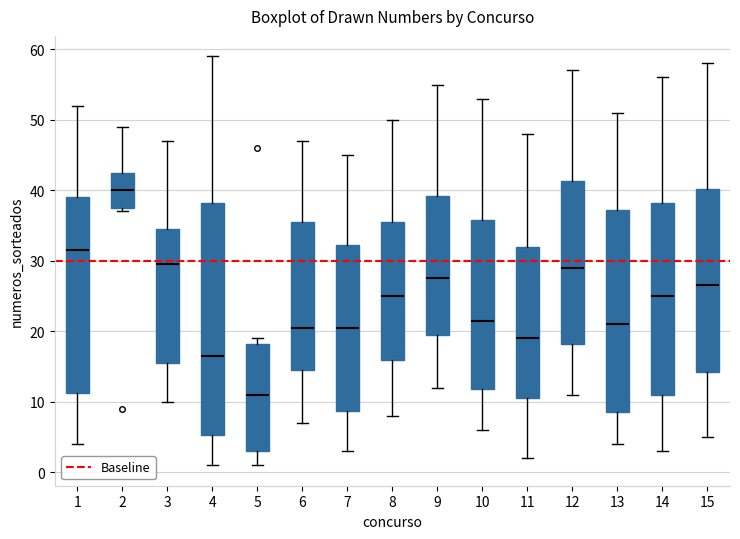

Which box has the highest median line?

2